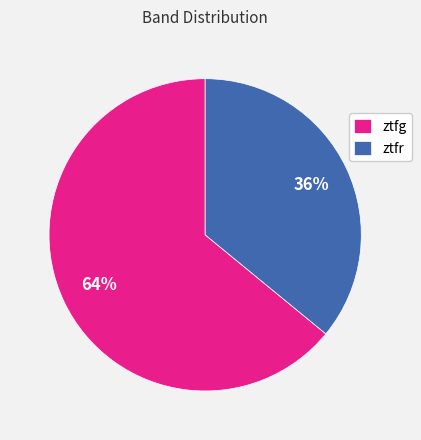

Do ztfr and ztfg together represent more than half of the pie?

Yes